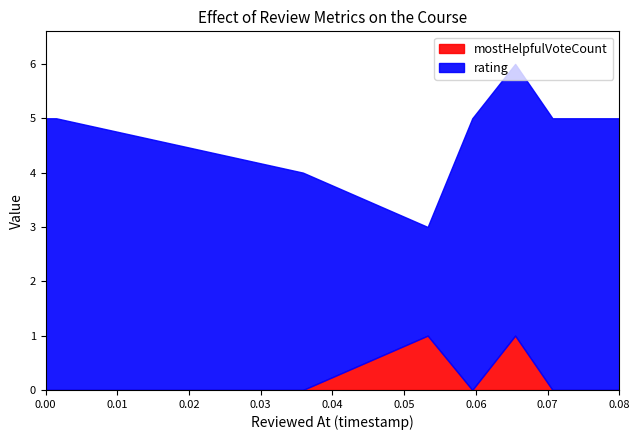

True or false: rating and mostHelpfulVoteCount cross at least once.

False